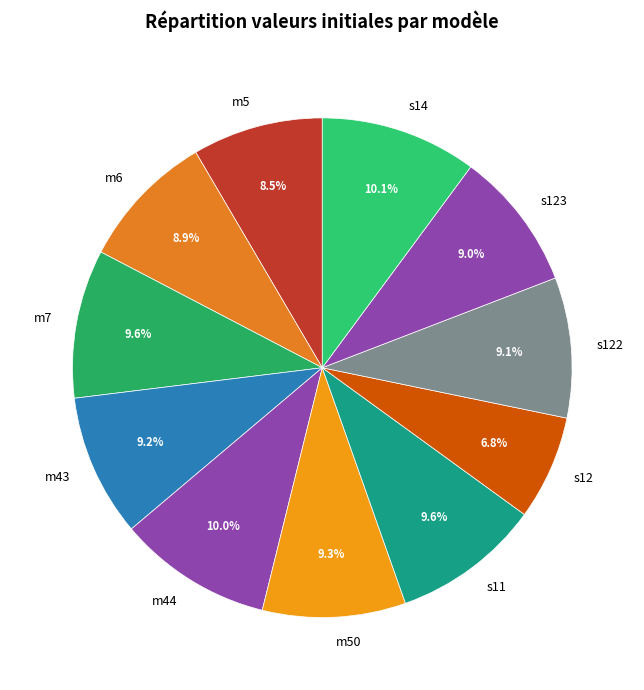

To the nearest percent, what is the difference between the s14 and s123 slice percentages?

1%